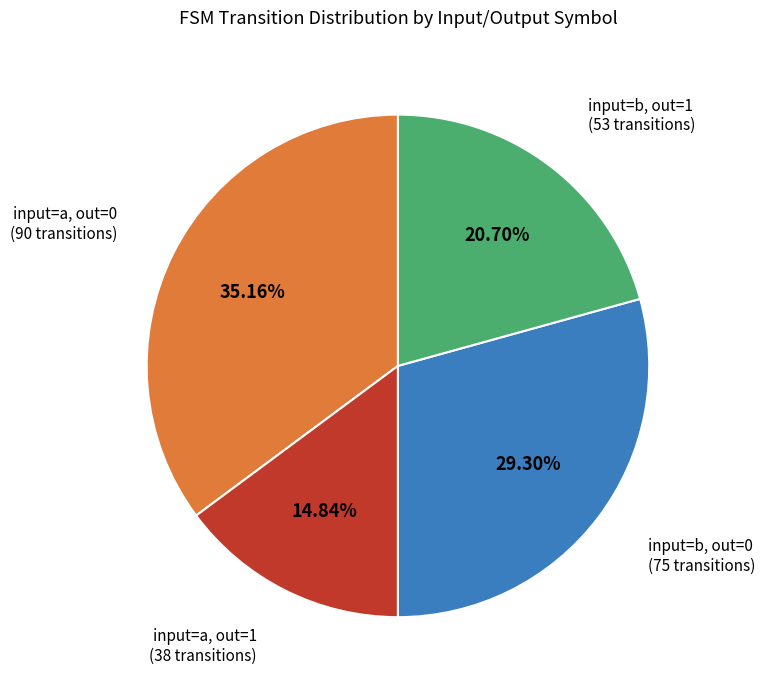

To the nearest percent, what is the difference between the largest and smallest slice percentages?

20%